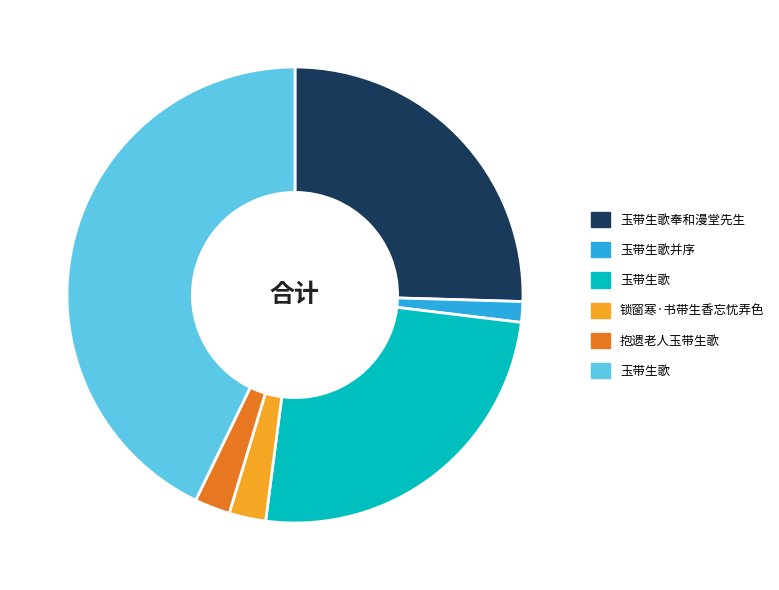

Is there any slice that represents more than half of the pie?

No